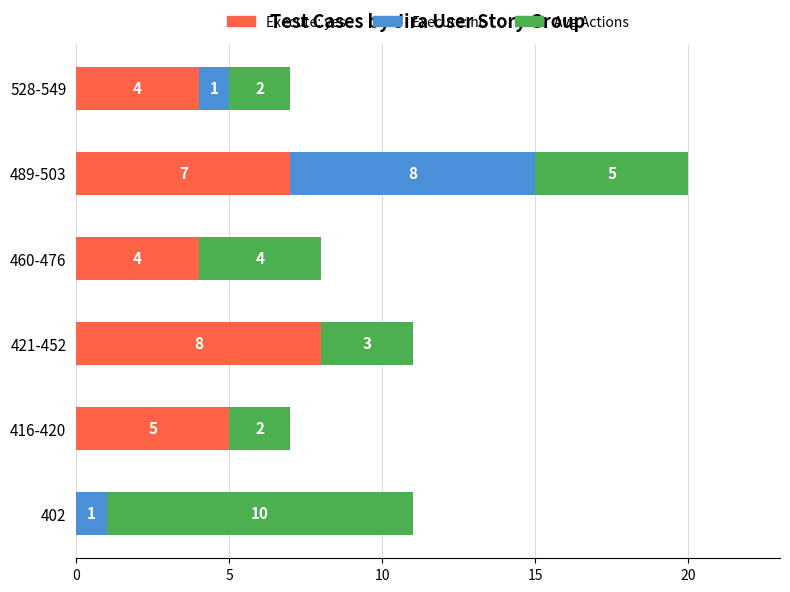

The Execute: yes series shows 4 at 528-549. True or false?

True